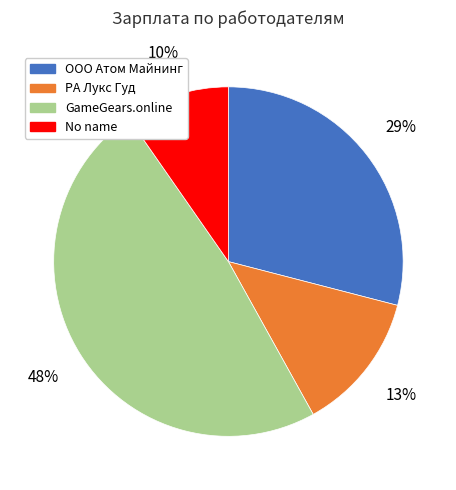

Which slice is the smallest?

No name